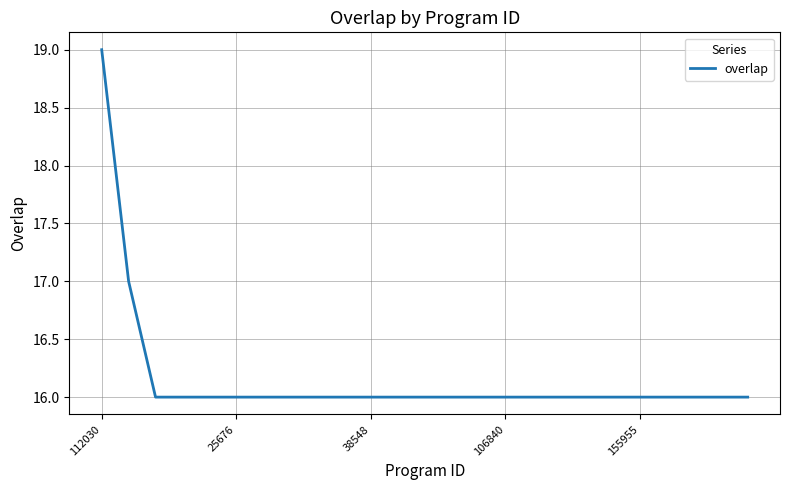

What is the sum of all values?

404